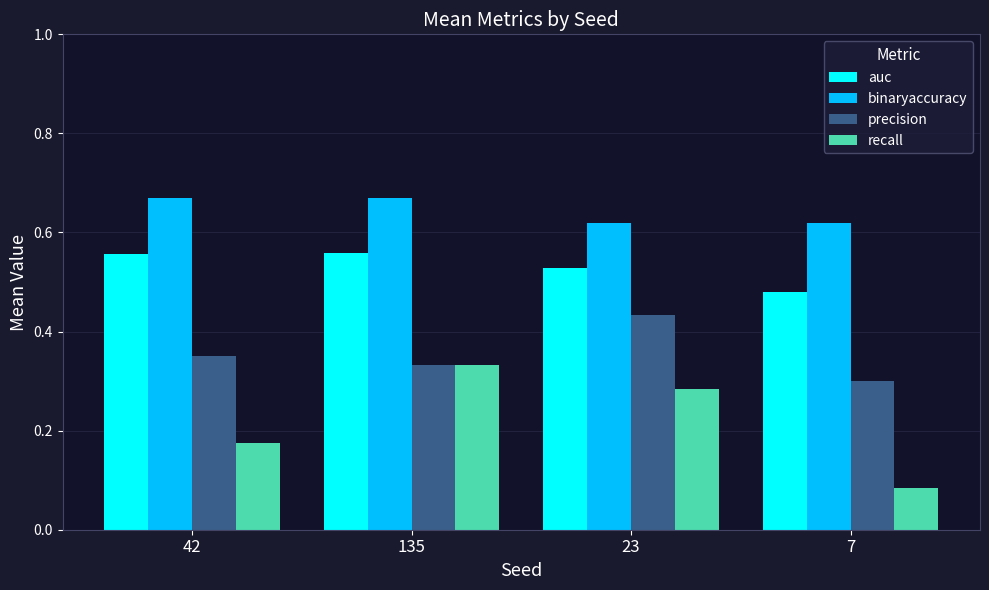

Rank the series by their average value, from highest to lowest.

binaryaccuracy, auc, precision, recall